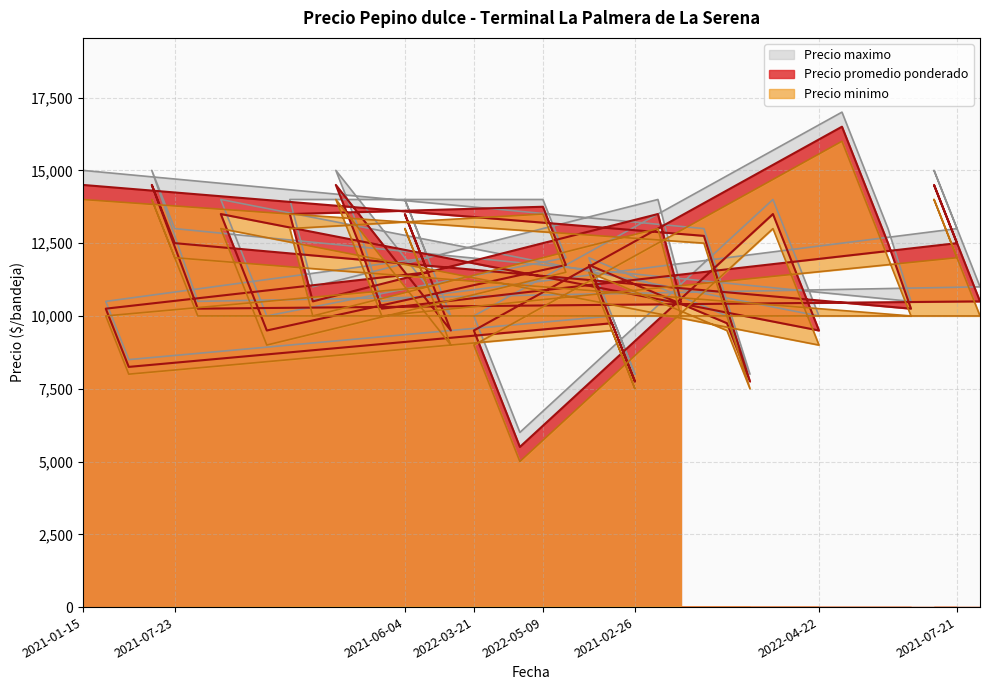

Is the value of Precio maximo at 2022-06-14 greater than the value of Precio promedio ponderado at 2021-07-23?

No